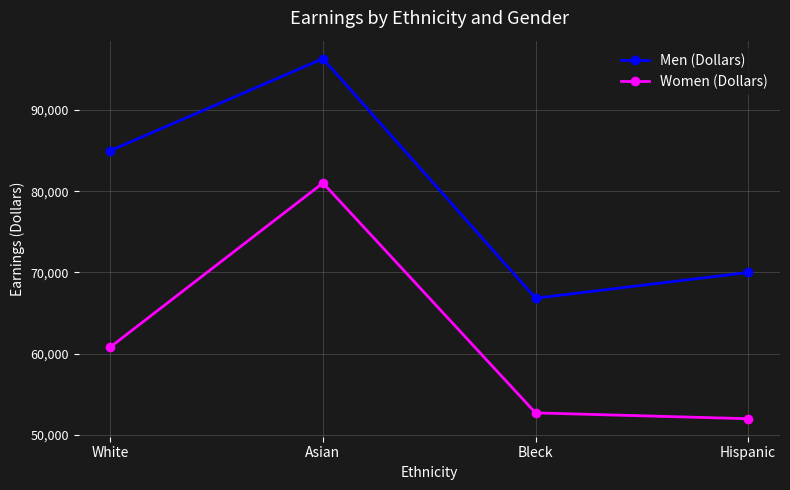

At which label is Men (Dollars) closest to 81572?

White